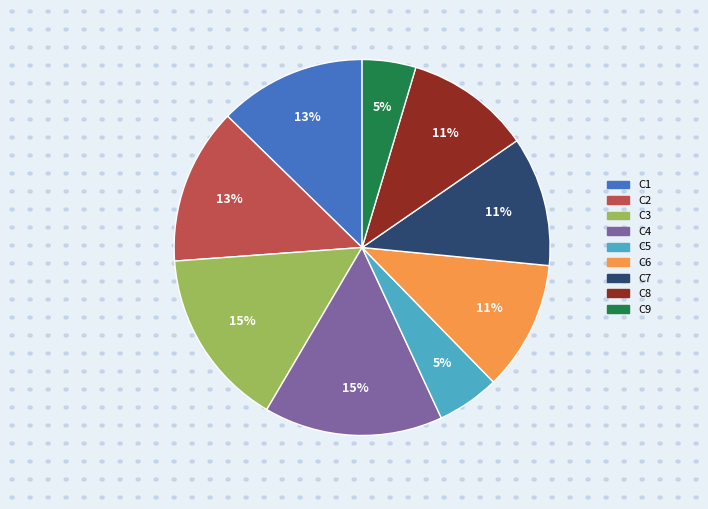

The C5 slice represents 5% of the pie. True or false?

True